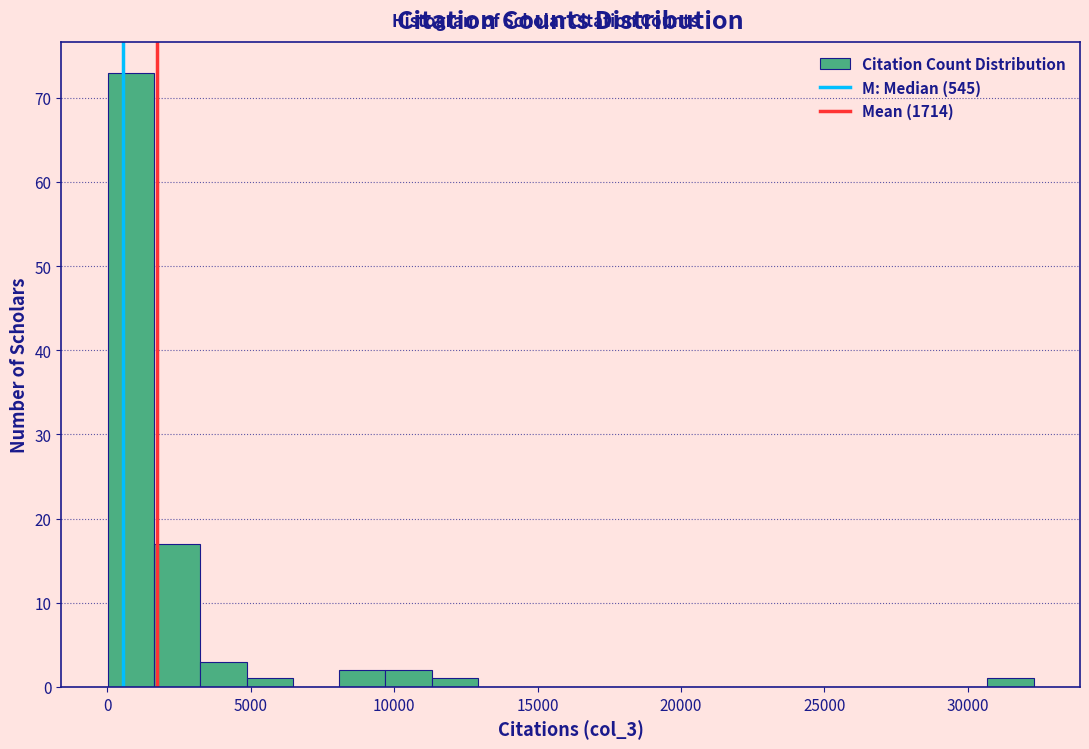

Read against the x-axis, roughly where is the centre of the tallest bar?

1000